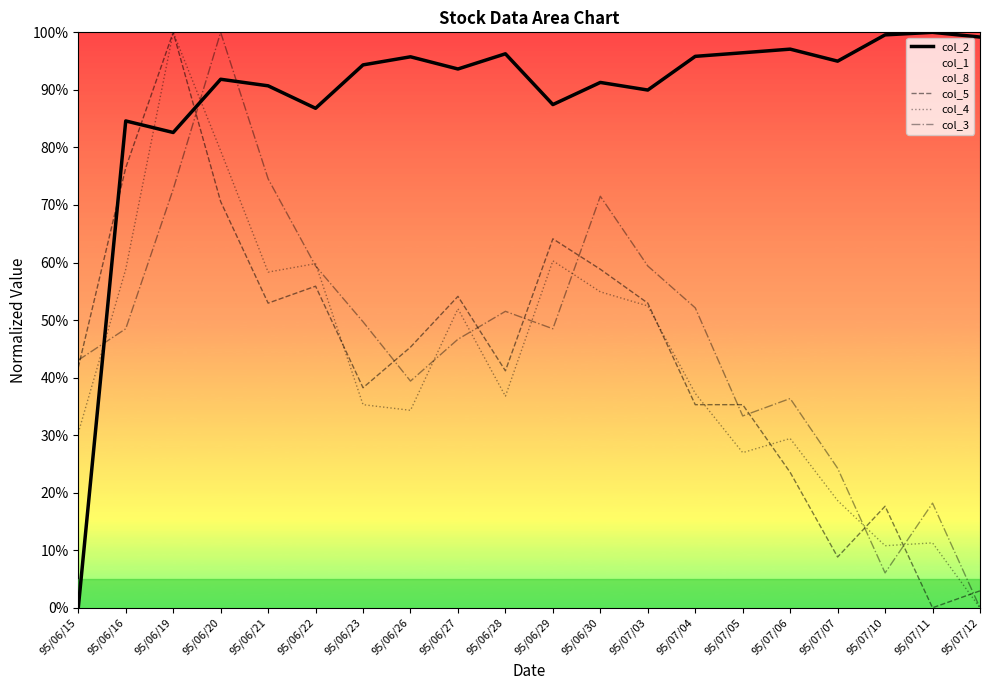

Read the col_3 value at 95/06/19.

0.7